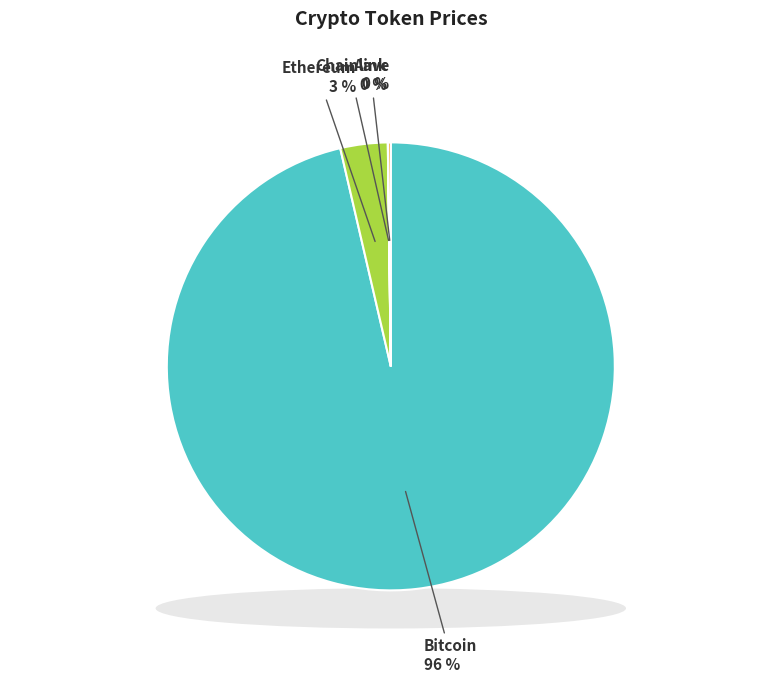

What percentage is NOT represented by Aave?

99.8%